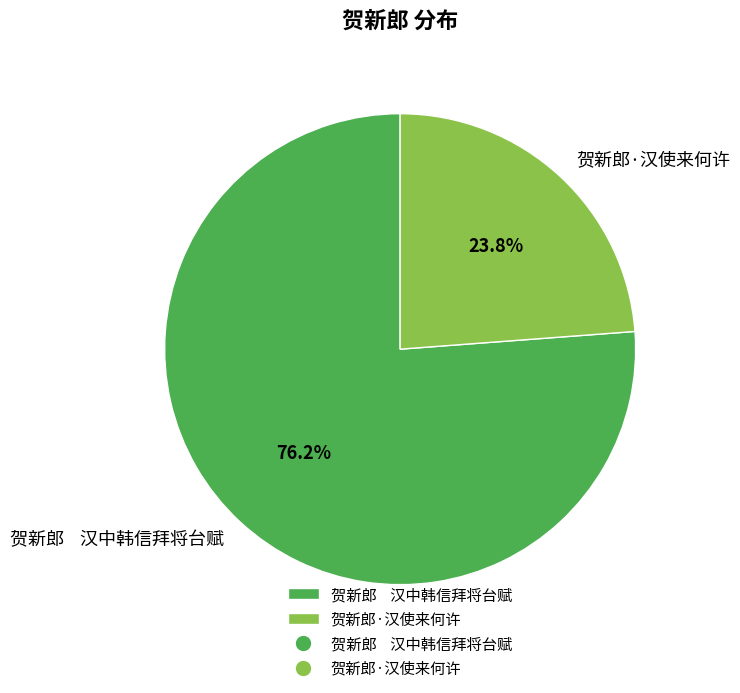

What is the smallest slice in the pie chart?

贺新郎·汉使来何许